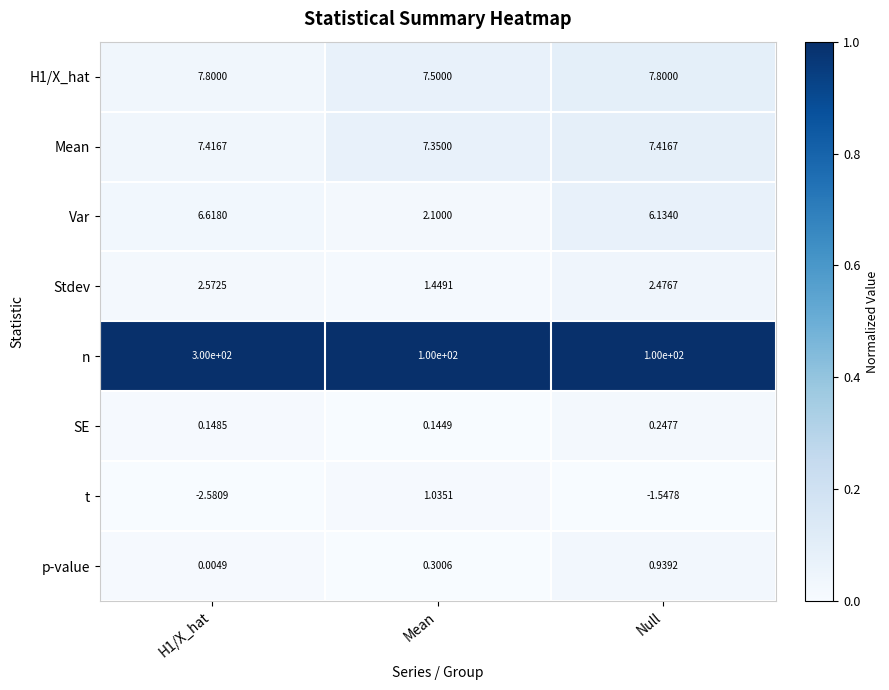

Which category has the lowest value in the Var series?

Mean